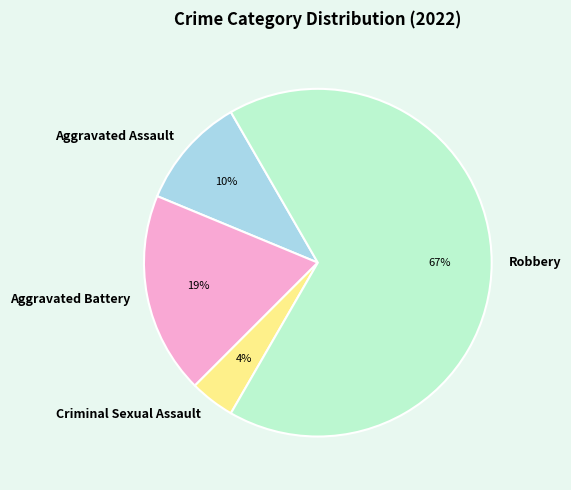

Do Criminal Sexual Assault and Aggravated Assault together represent more than half of the pie?

No